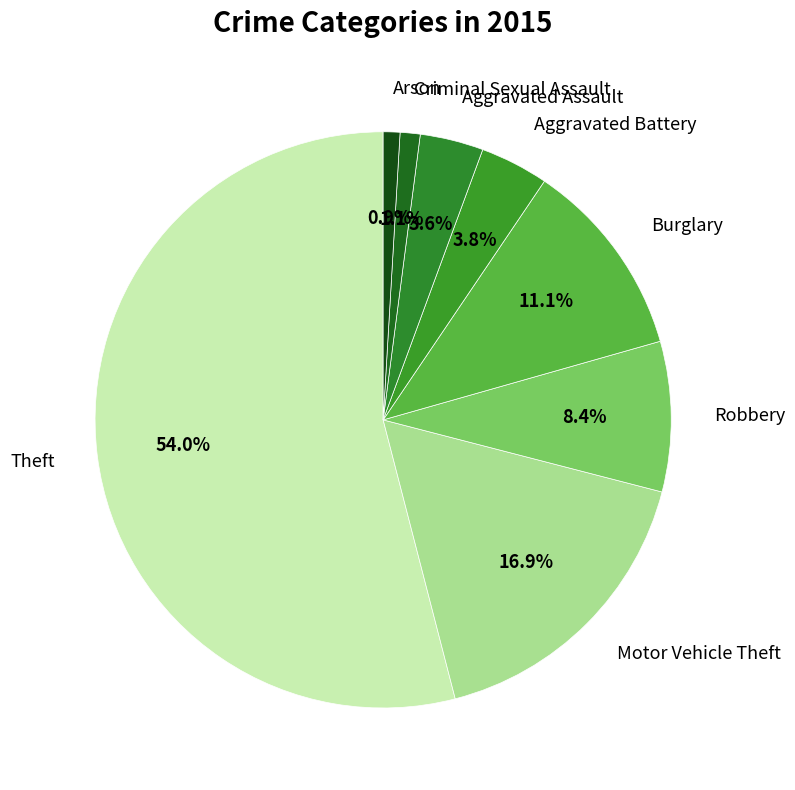

Which category has the biggest portion of the pie?

Theft